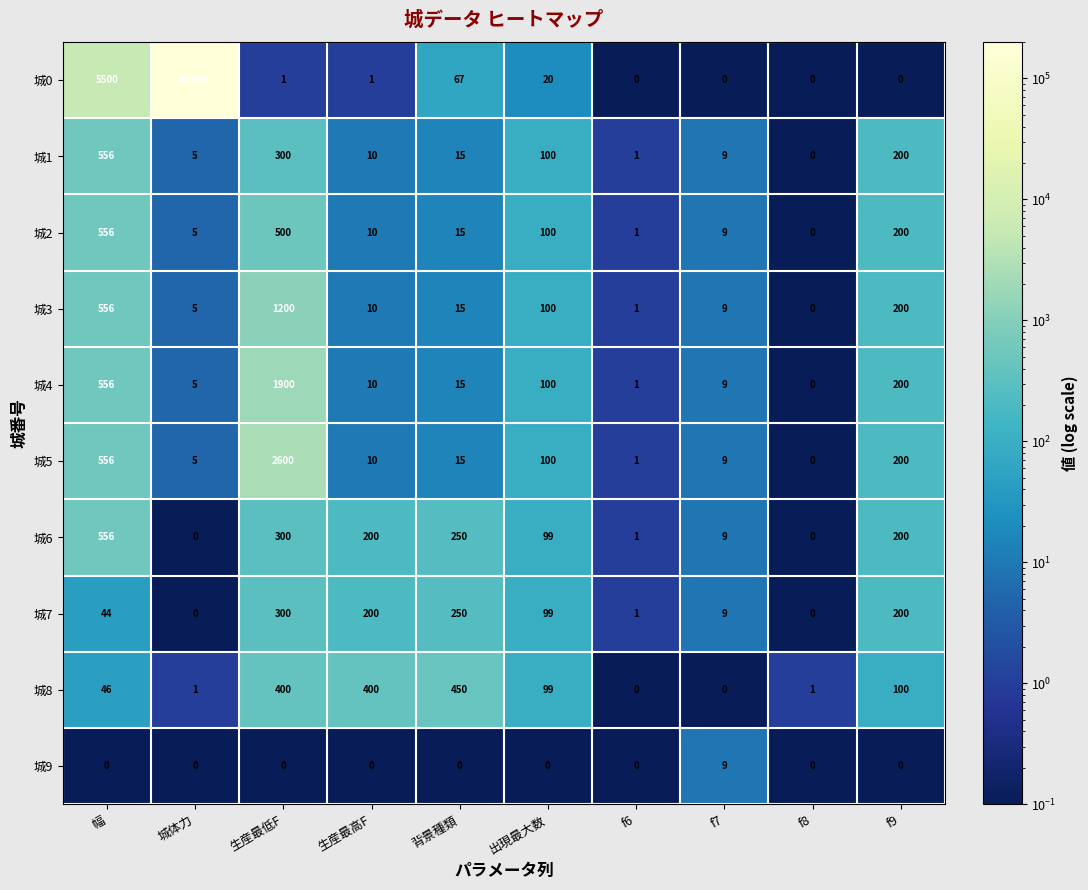

What is the spread (max minus min) of values at f9?

200